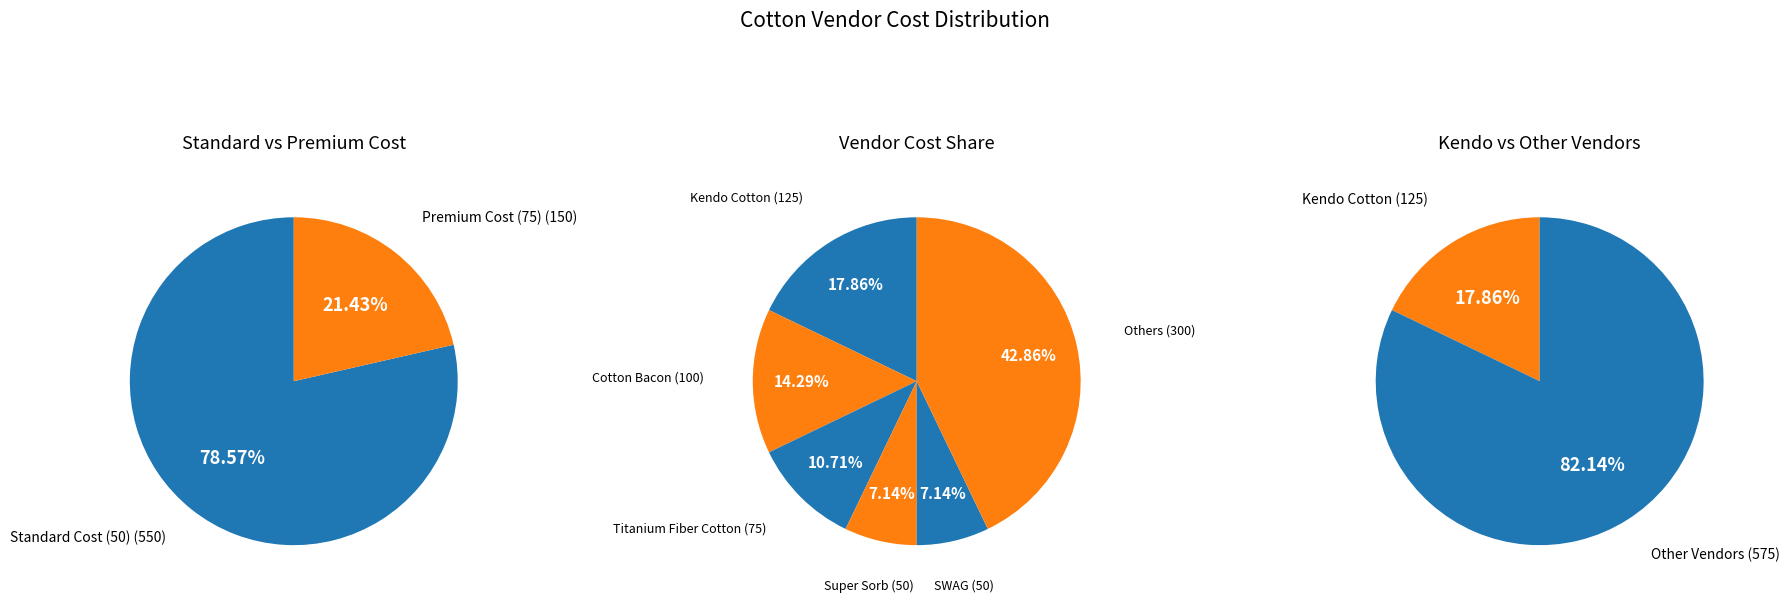

Does Cotton Bacon (V2) represent more than half of the total?

No